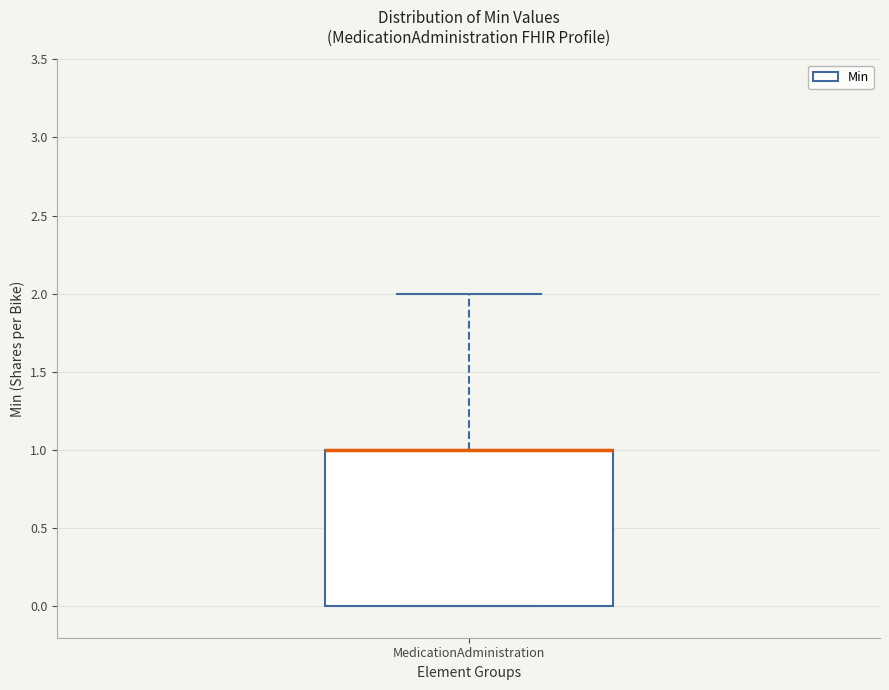

Transcribe this box plot: give where the median line is, the range the box spans, and where the two whiskers end, as read against the y-axis. The values are not printed on the chart, so give them approximately, as read against the axis.

median 1 (drawn on the box's upper edge), box 0 to 1, whiskers 0 to 2